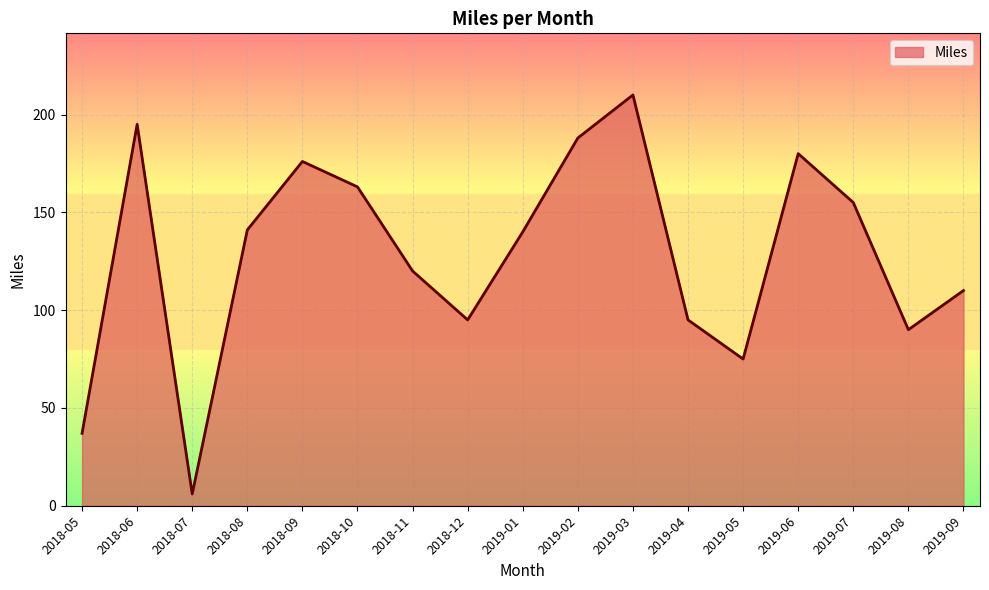

What is the sum of all values?

2176